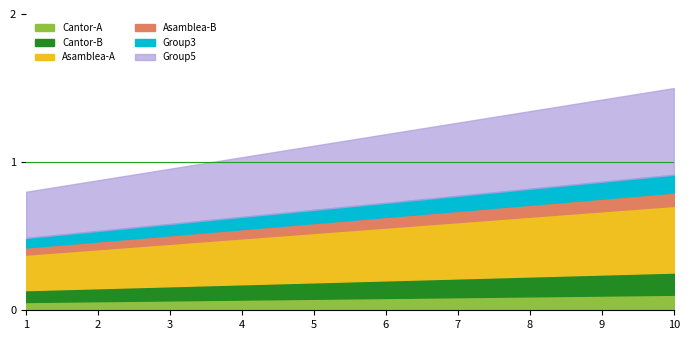

The value of Cantor-A at 9 is 0.0. True or false?

False